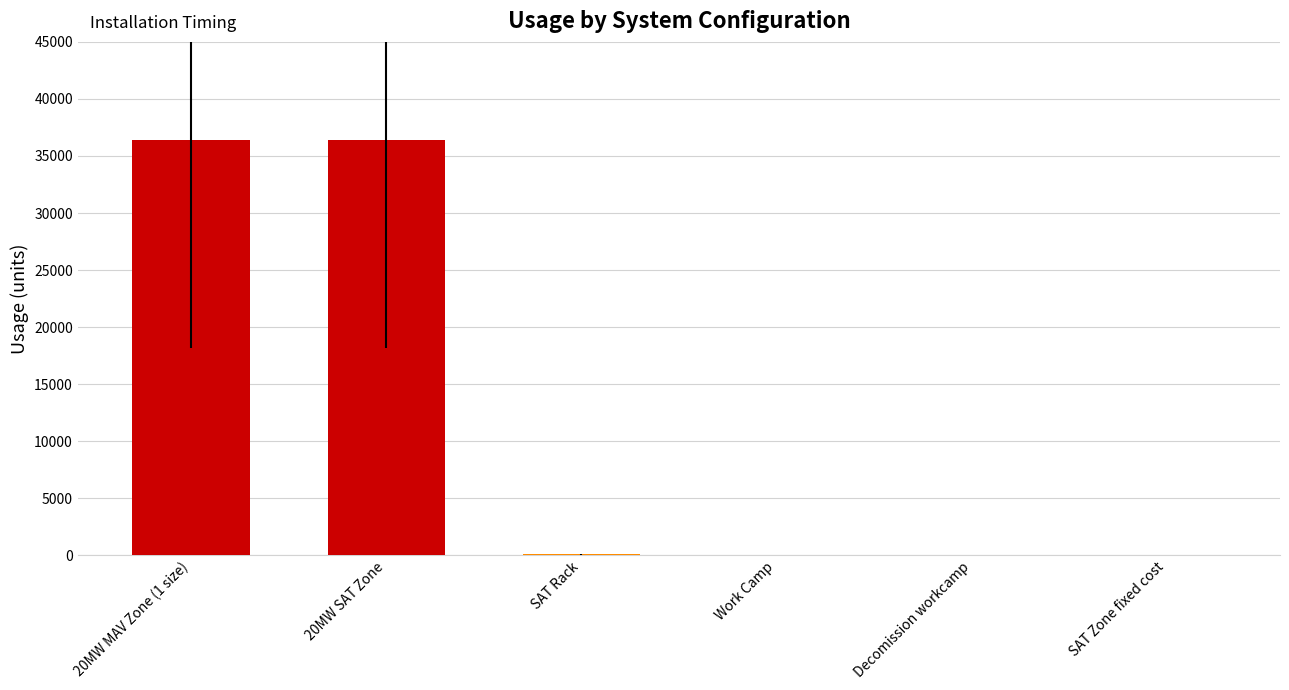

Between 20MW MAV Zone (1 size) and SAT Zone fixed cost, which is larger?

20MW MAV Zone (1 size)